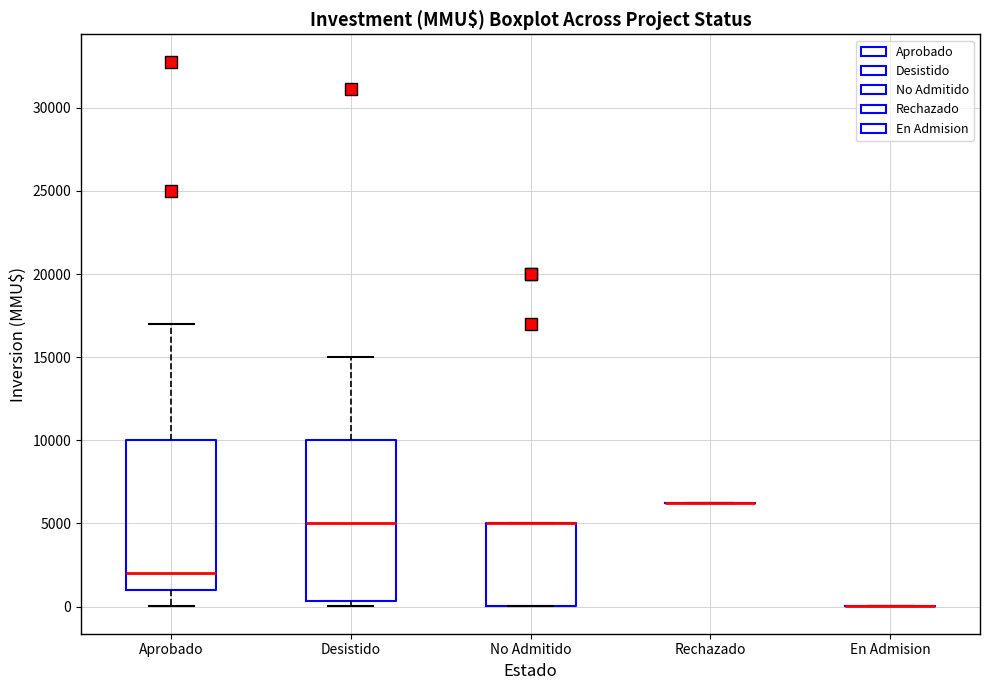

Reading left to right, transcribe this box plot: for each box, give where its median line is, the range the box spans, and where its two whiskers end, as read against the y-axis. The values are not printed on the chart, so give them approximately, as read against the axis.

Aprobado: median 2000, box 1000 to 10000, whiskers 0 to 17000
Desistido: median 5000, box 500 to 10000, whiskers 0 to 15000
No Admitido: median 5000 (drawn on the box's upper edge), box 0 to 5000, whiskers 0 to 5000
Rechazado: box collapsed to a line at 6000, whiskers 6000 to 6000
En Admision: box collapsed to a line at 0, whiskers 0 to 0